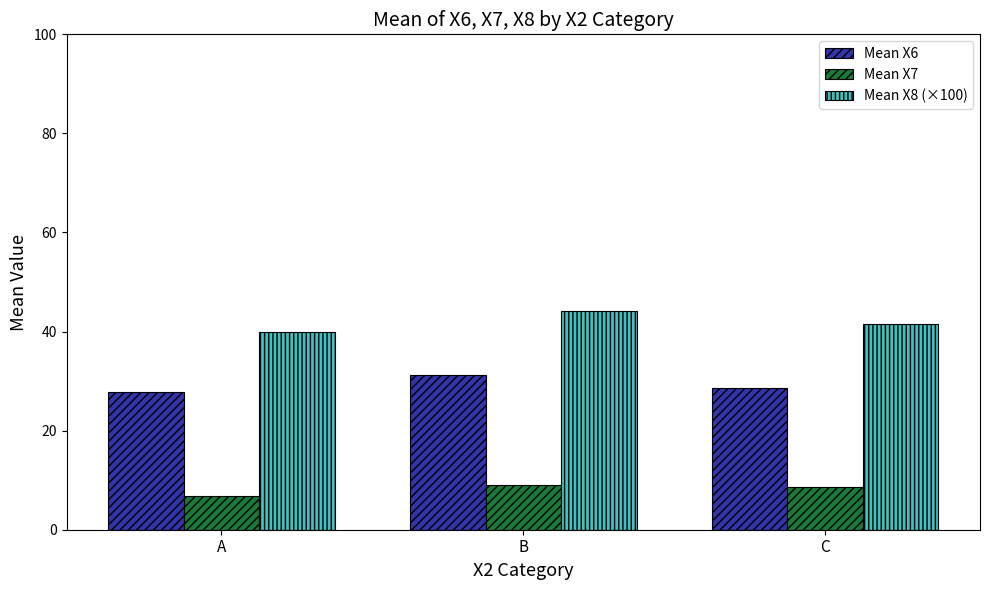

What is the sum of the Mean X6 values at B and C?

60.0